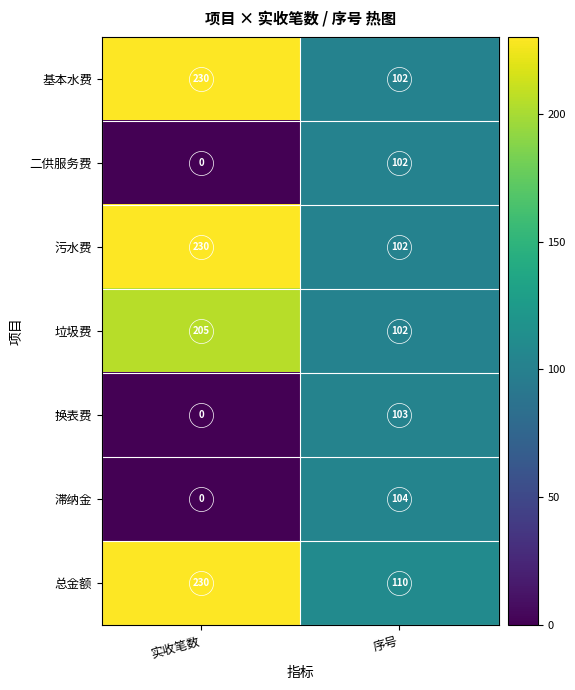

What is the sum of the 二供服务费 values at 实收笔数 and 序号?

102